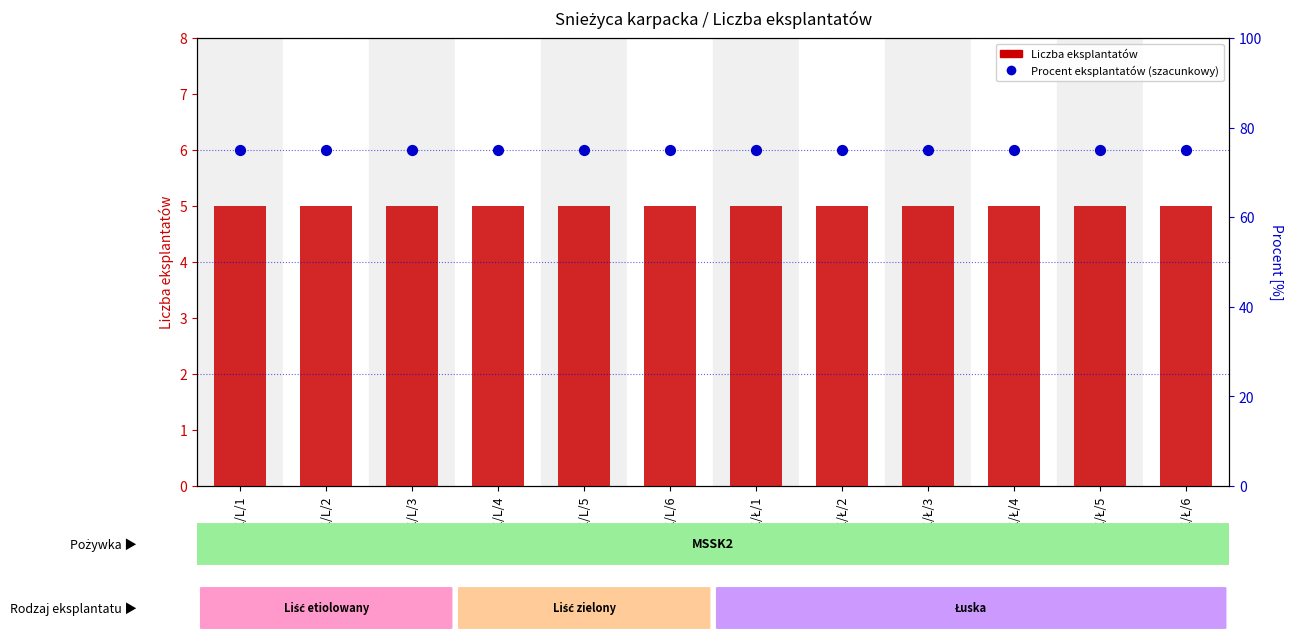

What are all the series names shown in the legend?

Liczba eksplantatów, Procent eksplantatów (szacunkowy)